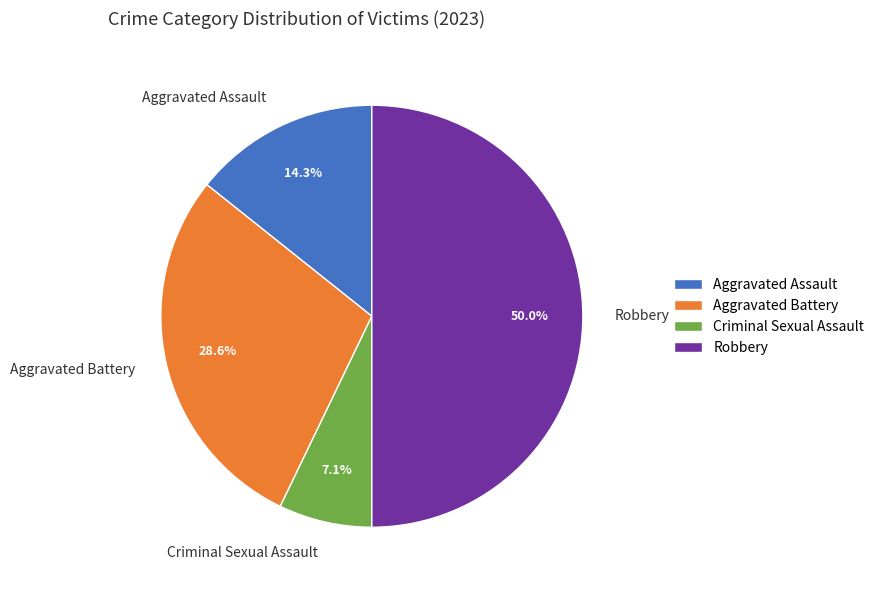

What percentage is NOT represented by Criminal Sexual Assault?

92.9%